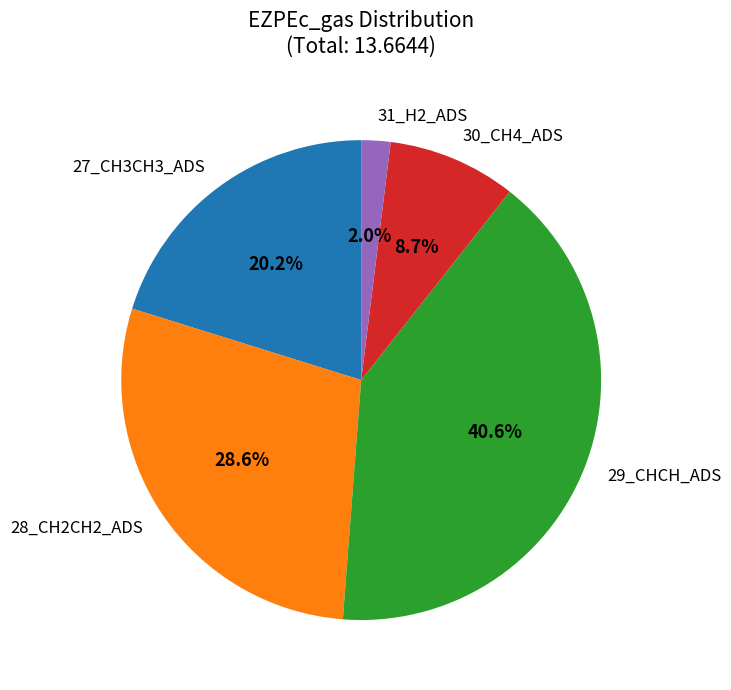

What percentage is the 29_CHCH_ADS slice, to the nearest percent?

41%